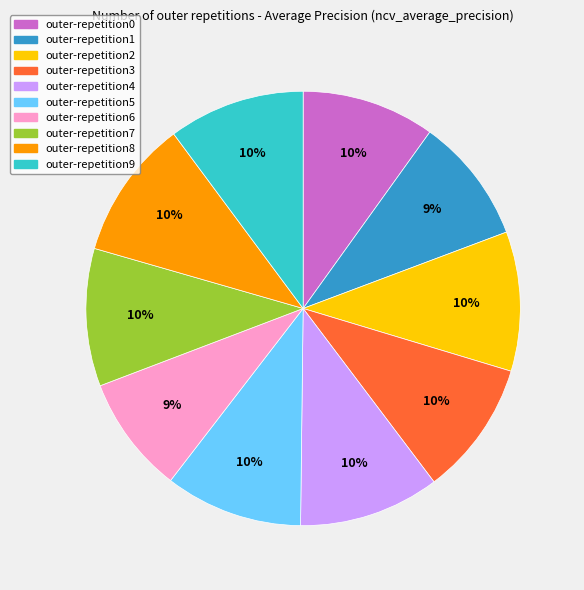

Is there any slice that represents more than half of the pie?

No